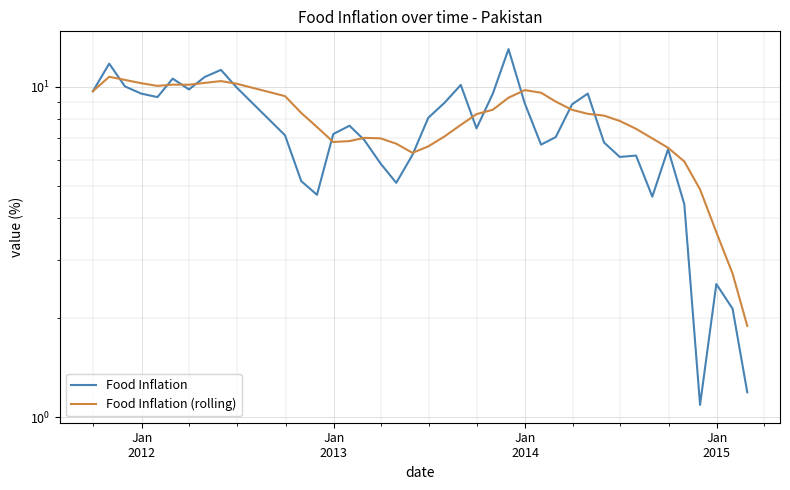

What is the difference between the second highest and second lowest values in the Food Inflation series?

10.6